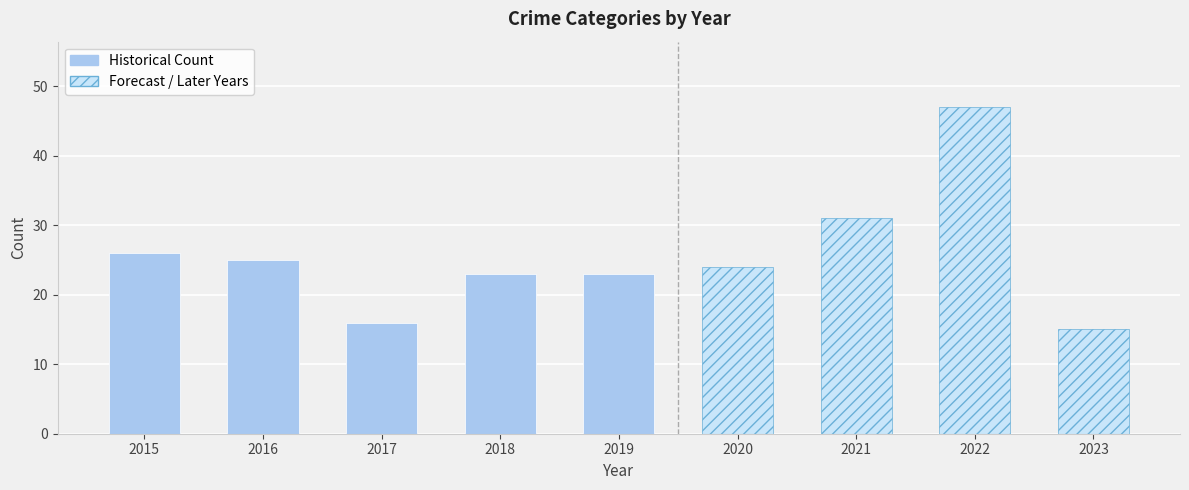

Is it true that Aggravated Assault equals 2 at 2021?

False